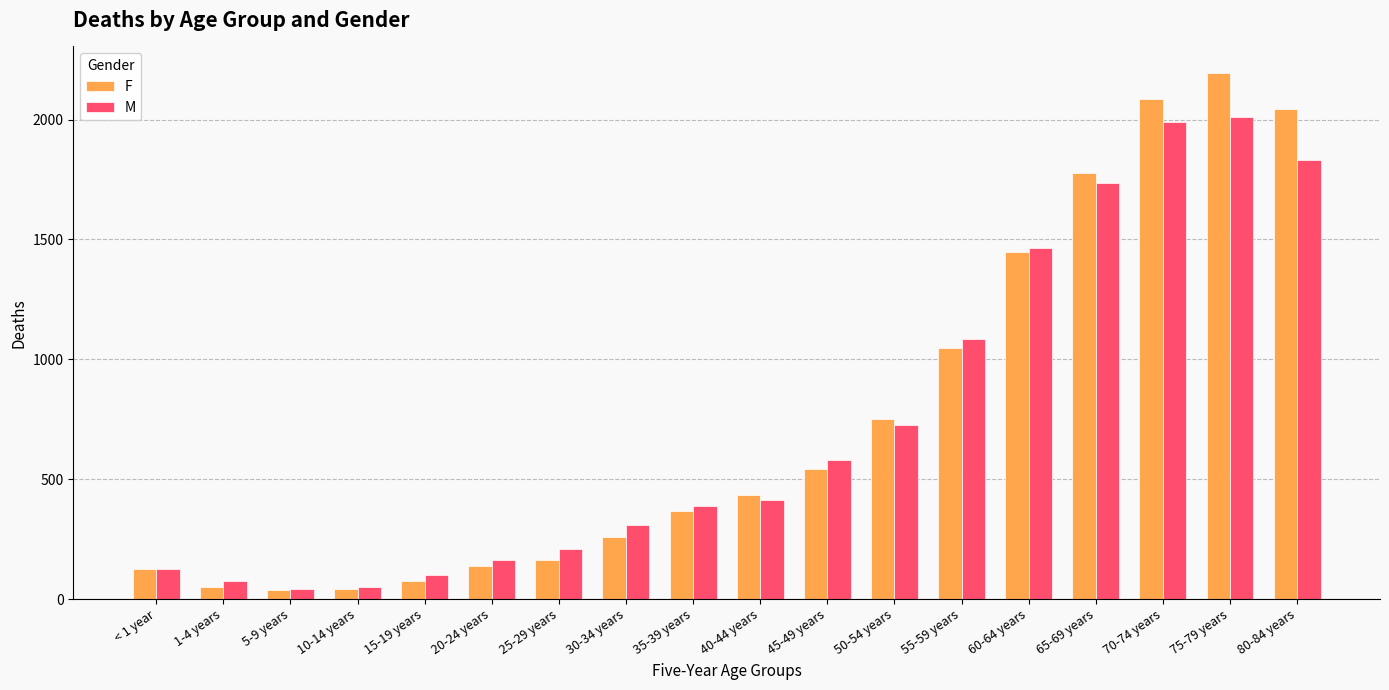

Which series changed the most between 40-44 years and 50-54 years?

F